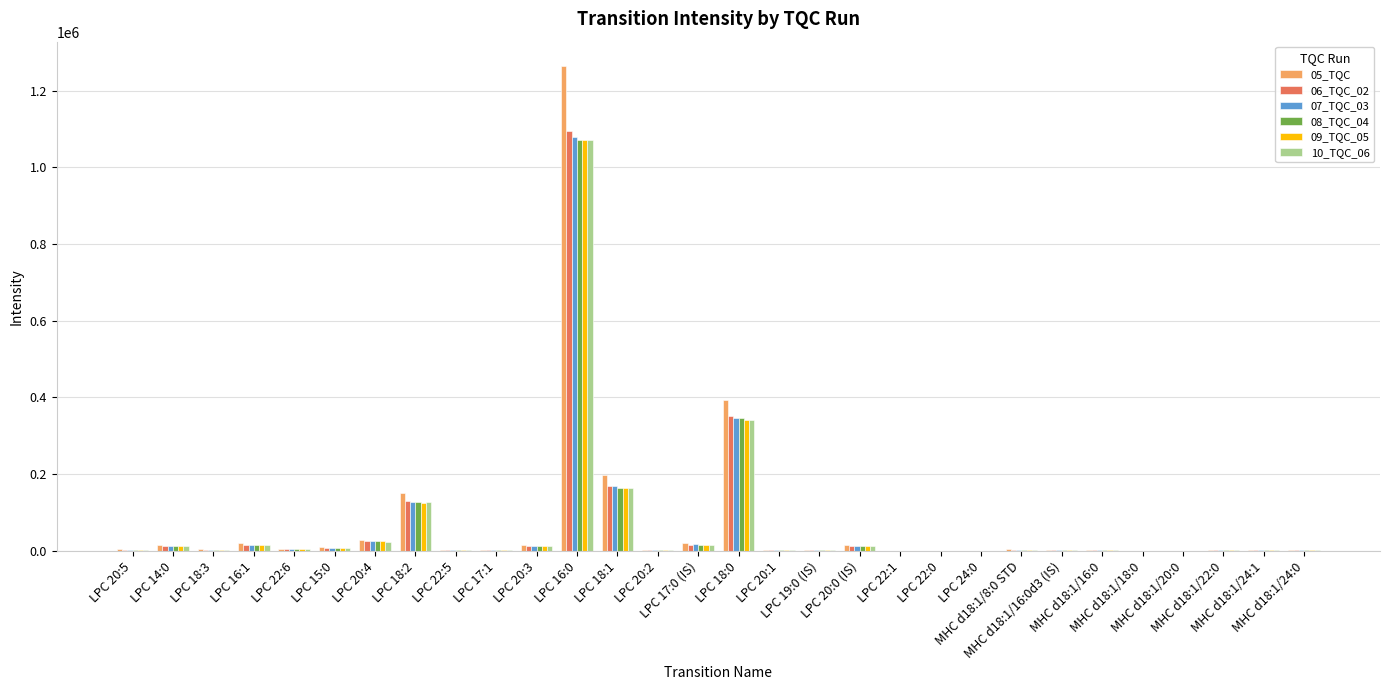

What value does the 05_TQC series have at MHC d18:1/22:0, to the nearest 10?

2020